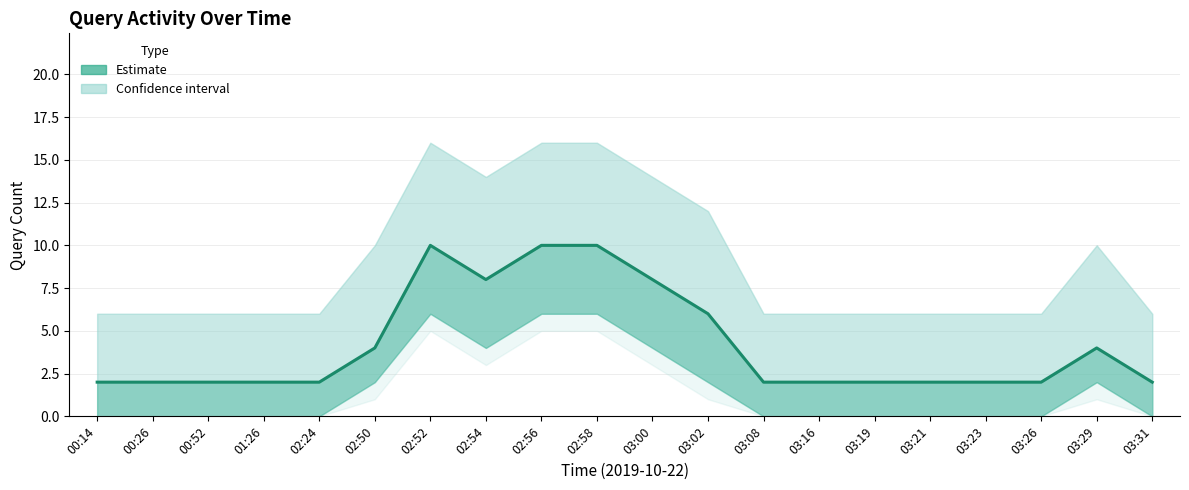

How many lines are shown in the chart?

1